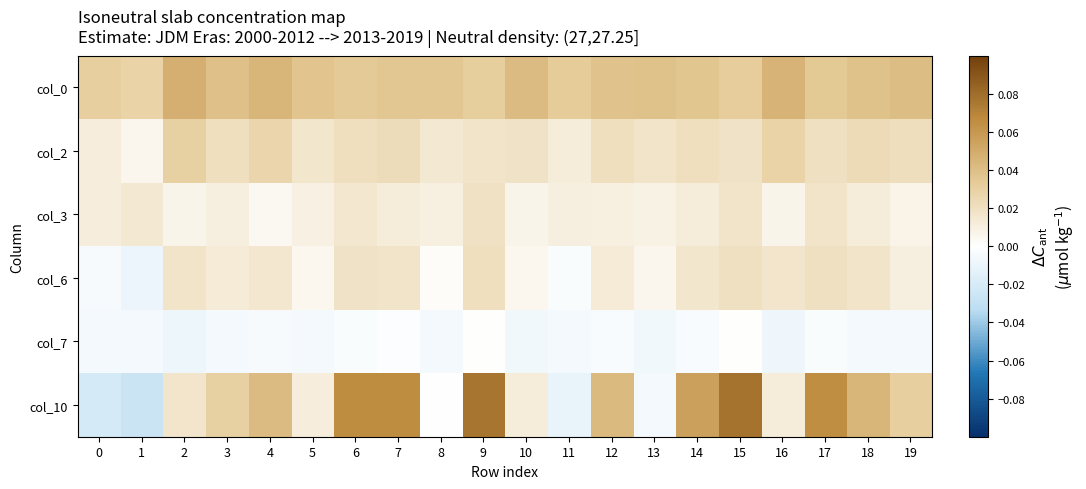

Rank the series by their maximum value, from lowest to highest.

col_7, col_3, col_6, col_2, col_0, col_10